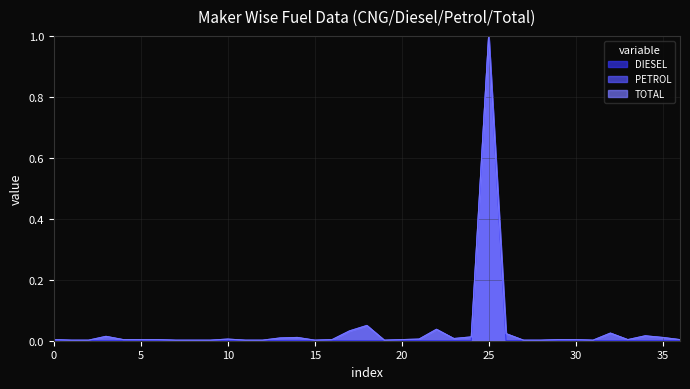

At which label does PETROL reach its peak?

25